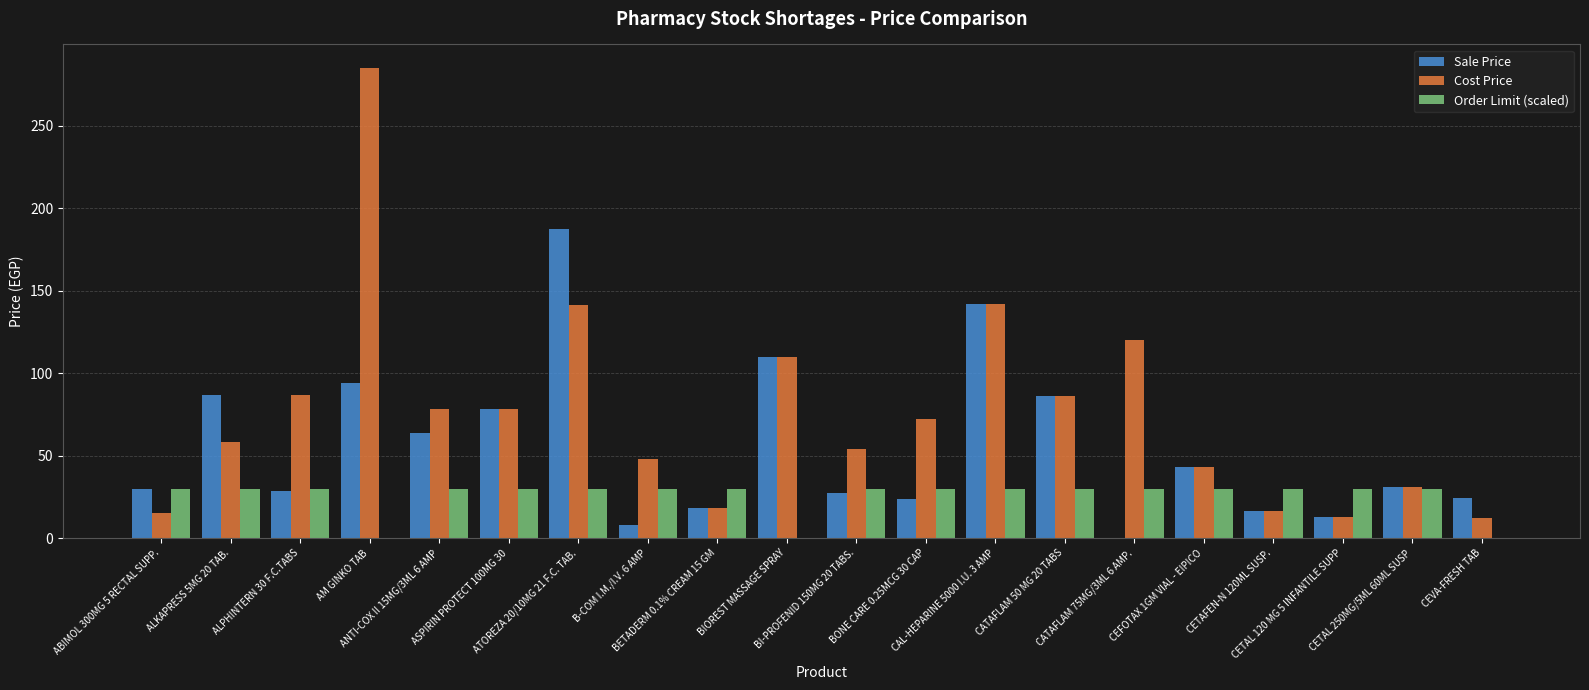

At which label does Cost Price first exceed 72?

ALPHINTERN 30 F.C.TABS